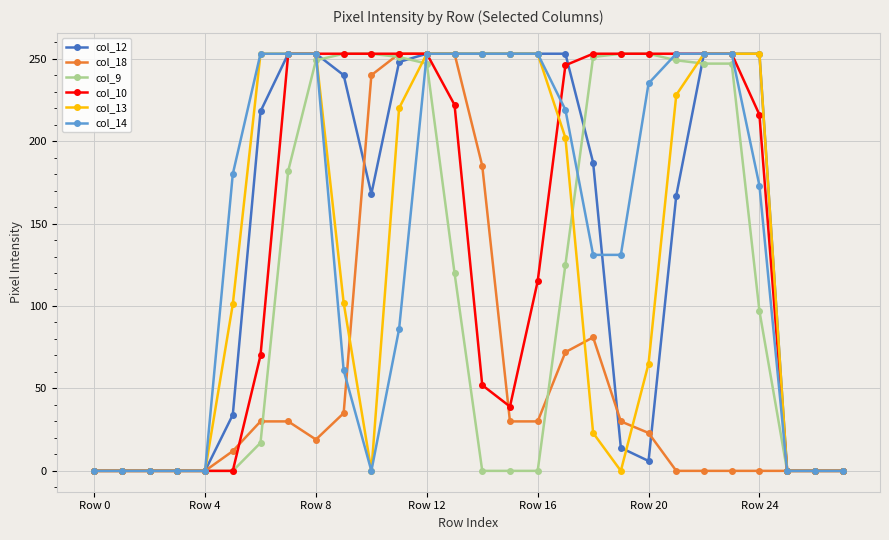

What is the maximum value shown in the chart?

253